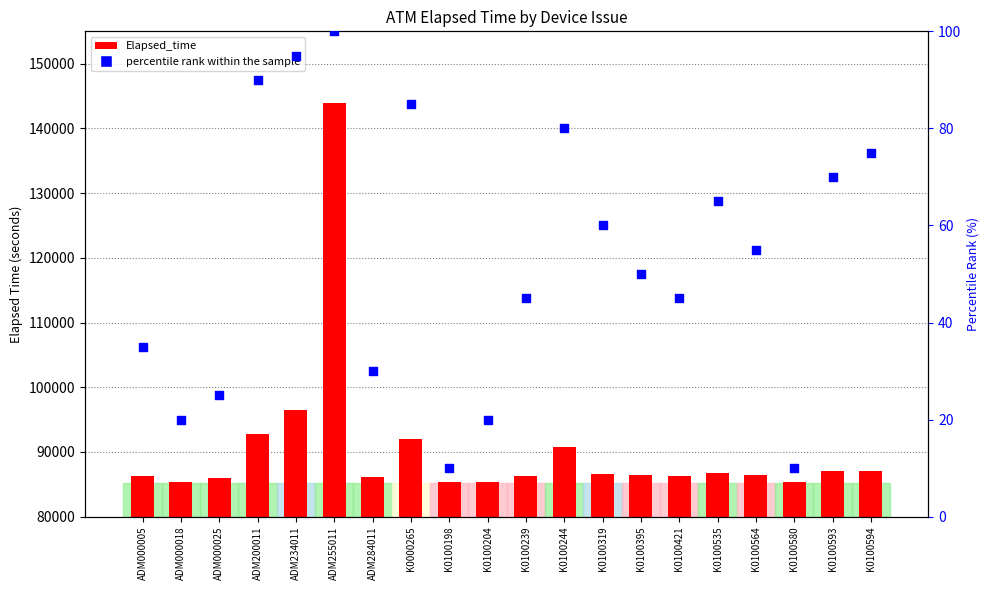

Which series has the largest total across all categories?

Elapsed_time